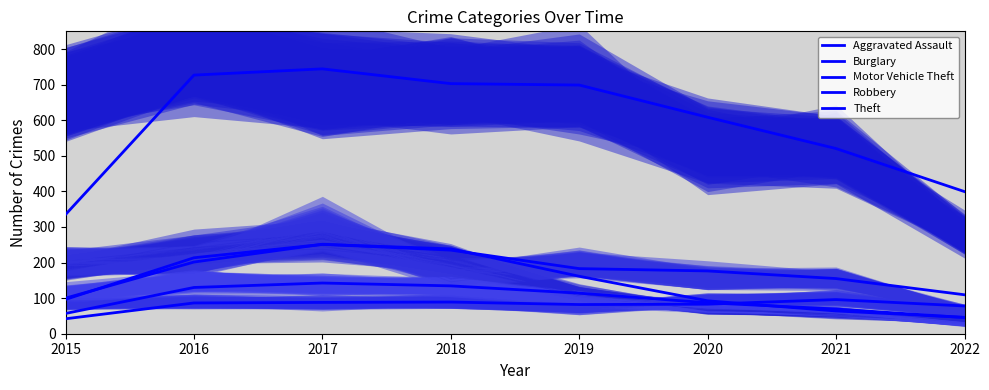

True or false: Robbery and Aggravated Assault intersect in this chart.

True